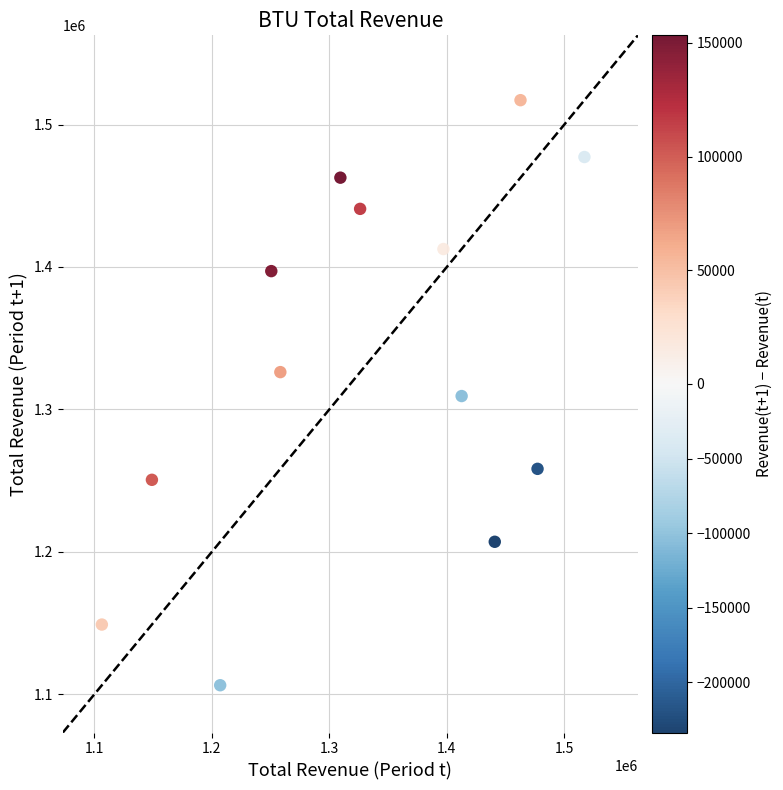

What is the range of Y values (max minus min)?

410700